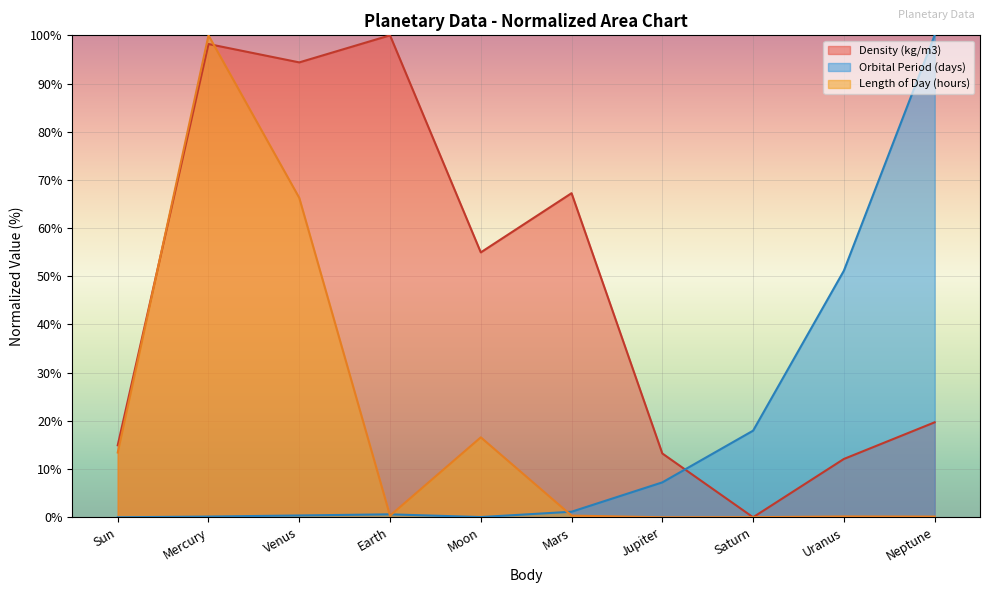

What is the spread (max minus min) of values at Venus?

94.0